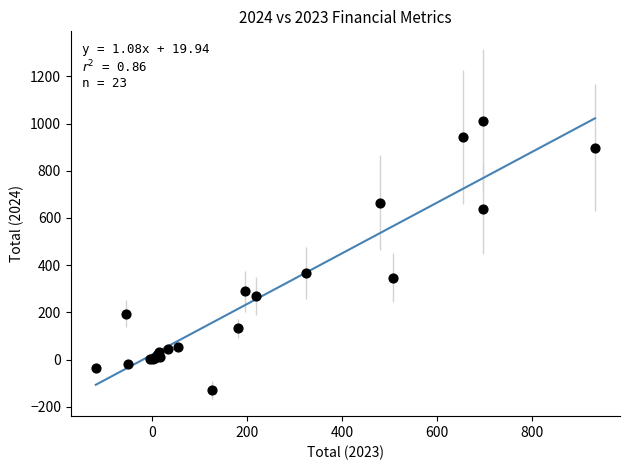

What Y value in the scatter plot is closest to 442?

368.1